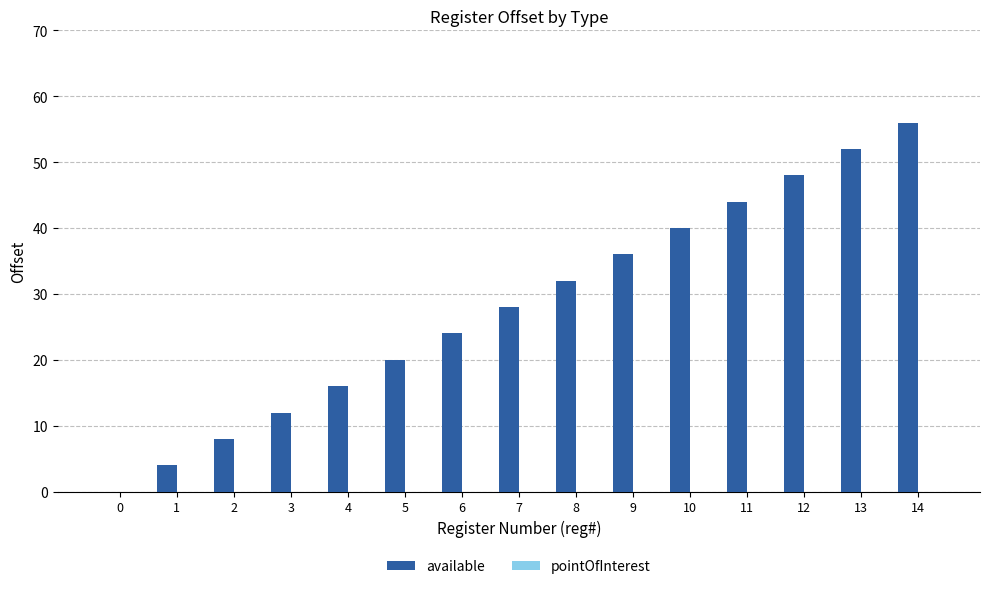

Which has a higher value, 14 or 3?

14